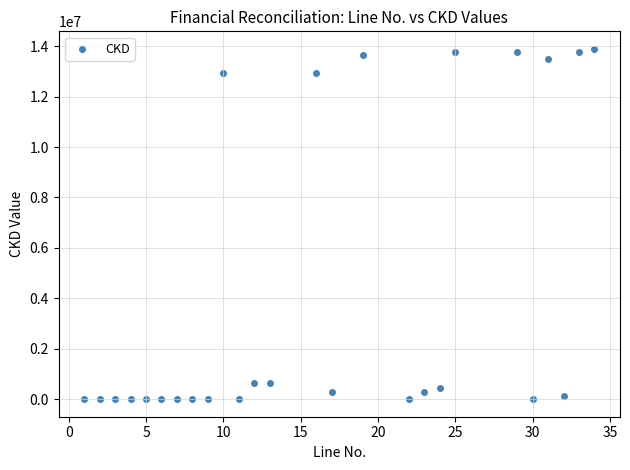

What is the range of Y values (max minus min)?

13891786.3